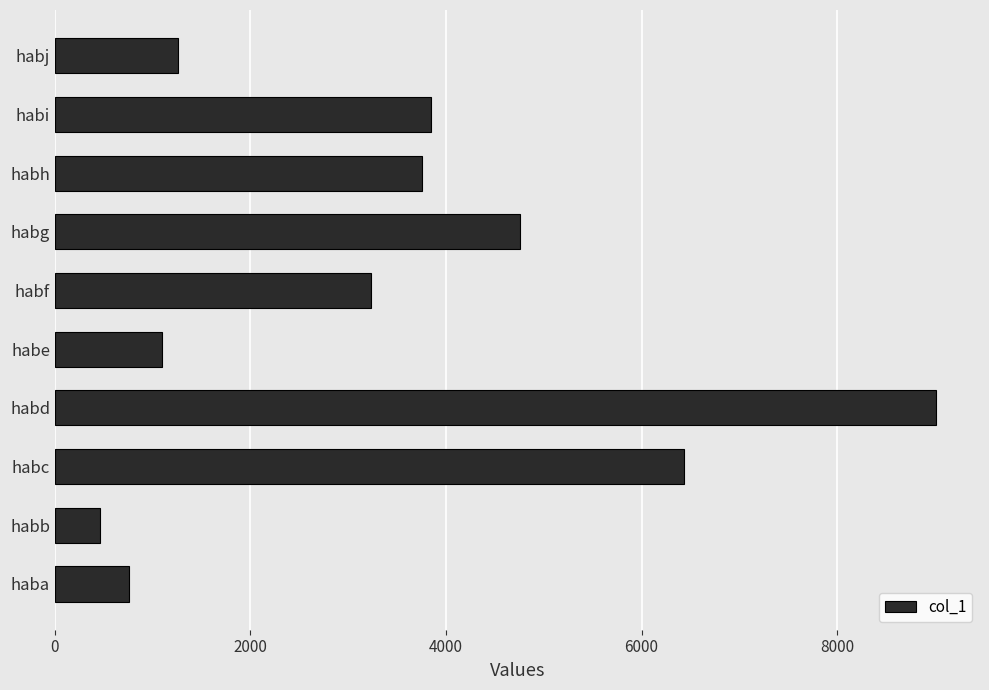

What is the change in value from habb to habg?

+4300